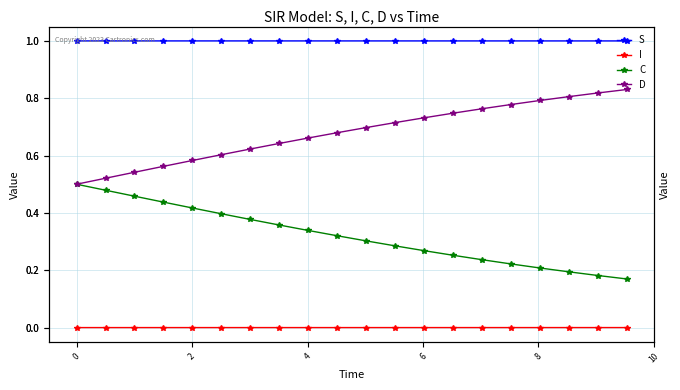

True or false: C and I cross at least once.

False